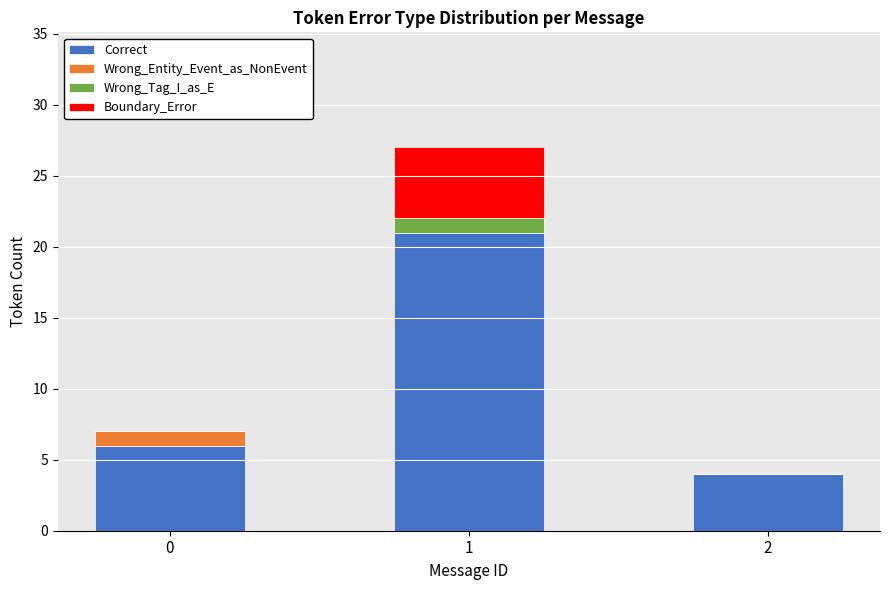

Are the bars grouped side by side (vs. stacked)?

No